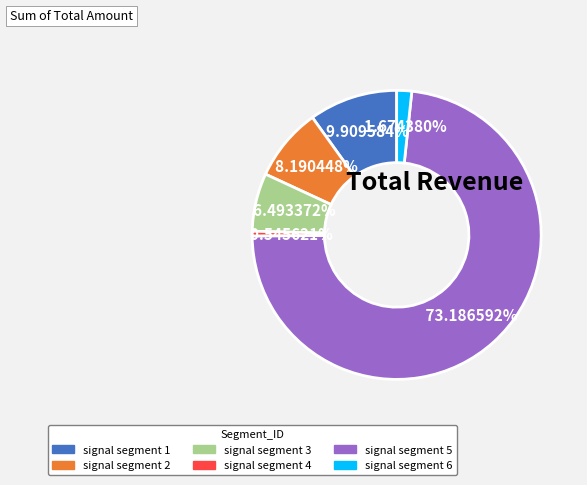

How much of the chart is everything except signal segment 5?

26.8%